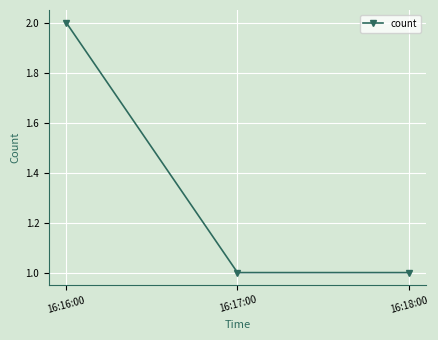

Count the values in the range 1 to 2.

3